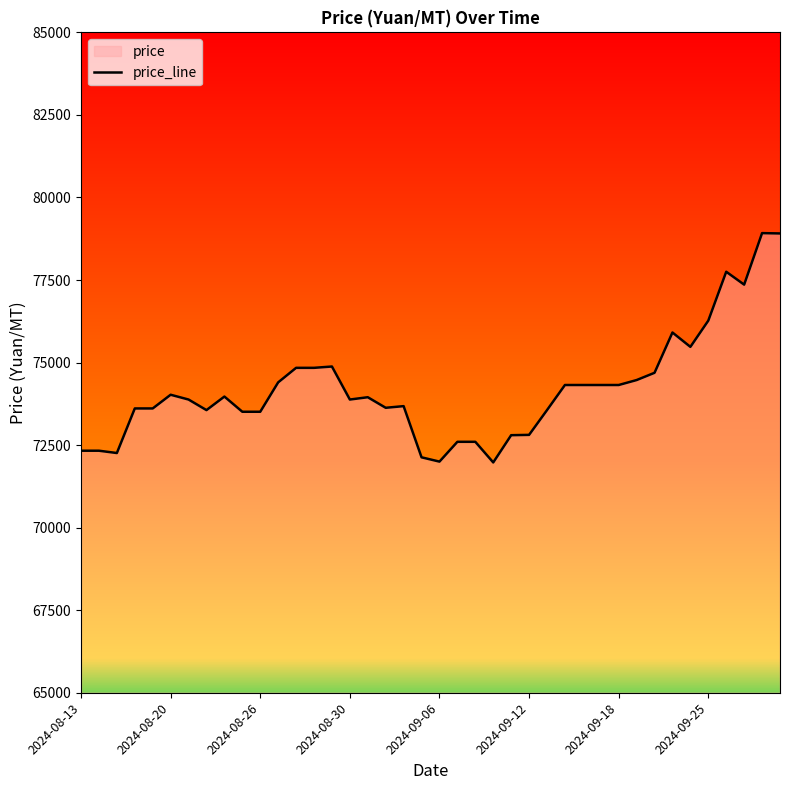

What is the sum of all values?

2968205